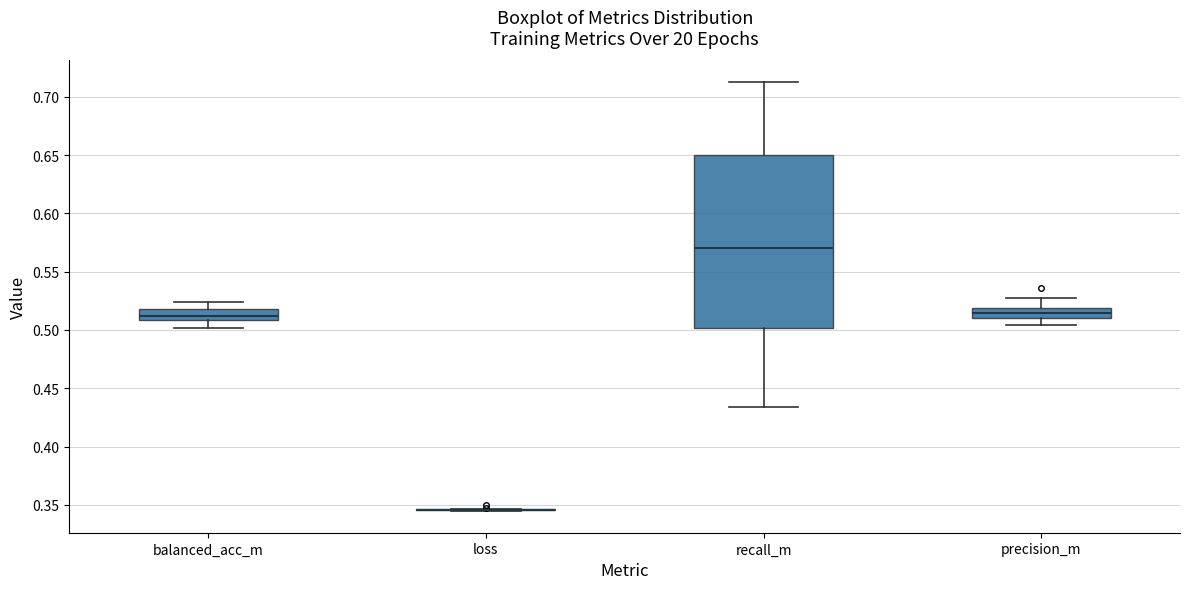

Which box is the tallest, from its lower edge to its upper edge?

recall_m